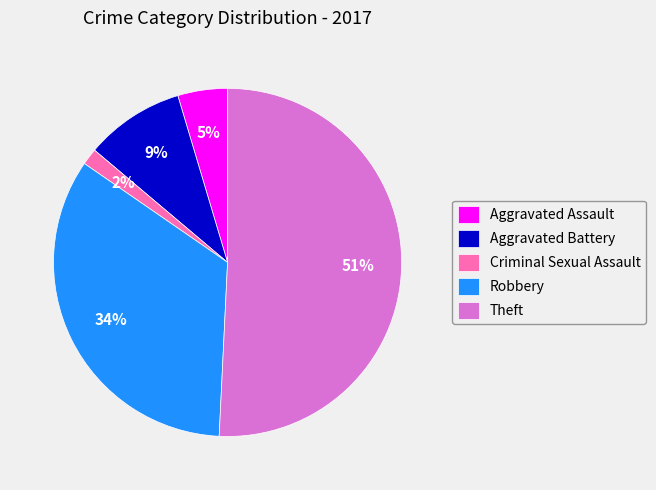

The Robbery slice represents 34% of the pie. True or false?

True